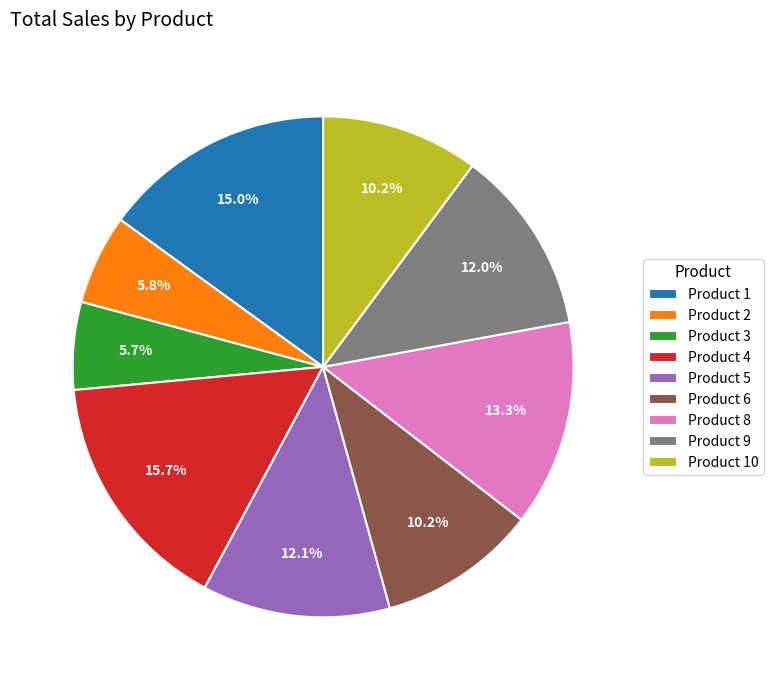

Is it true that Product 3 is 1% of the pie?

False